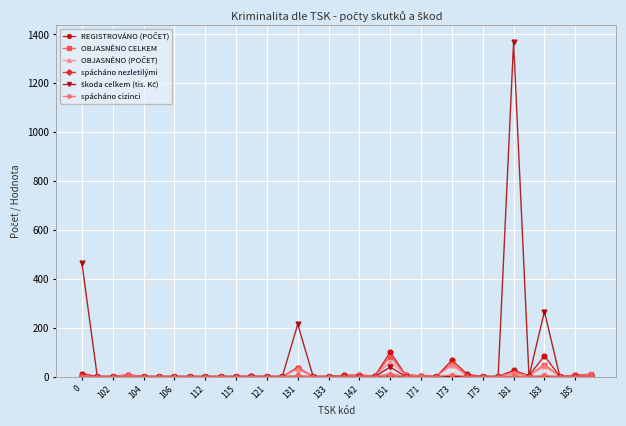

What is the maximum value shown in the chart?

1369